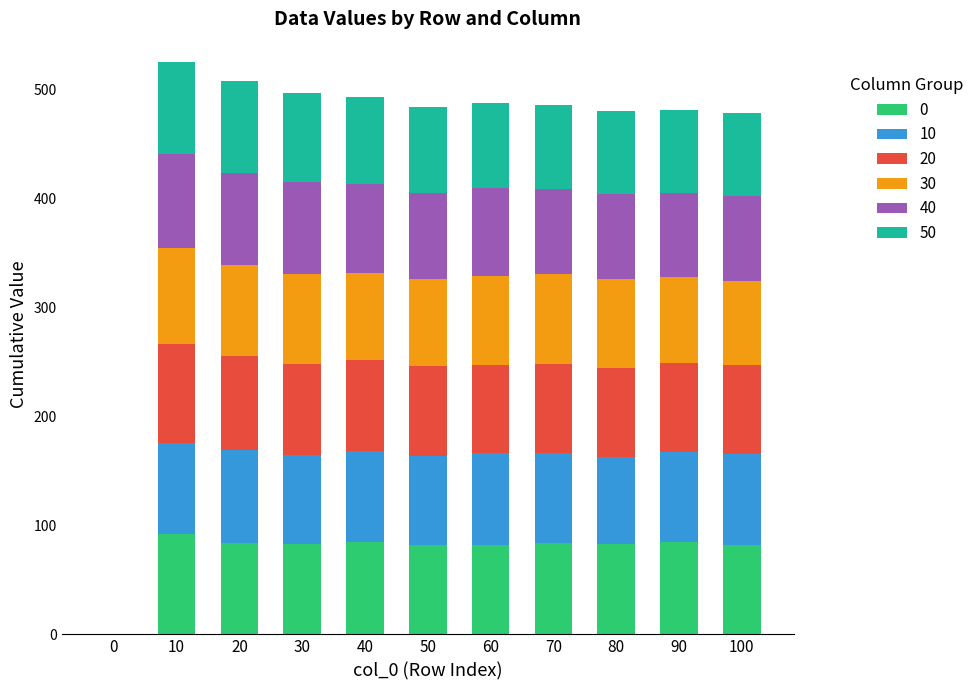

What is the sum of all 0 values?

840.9